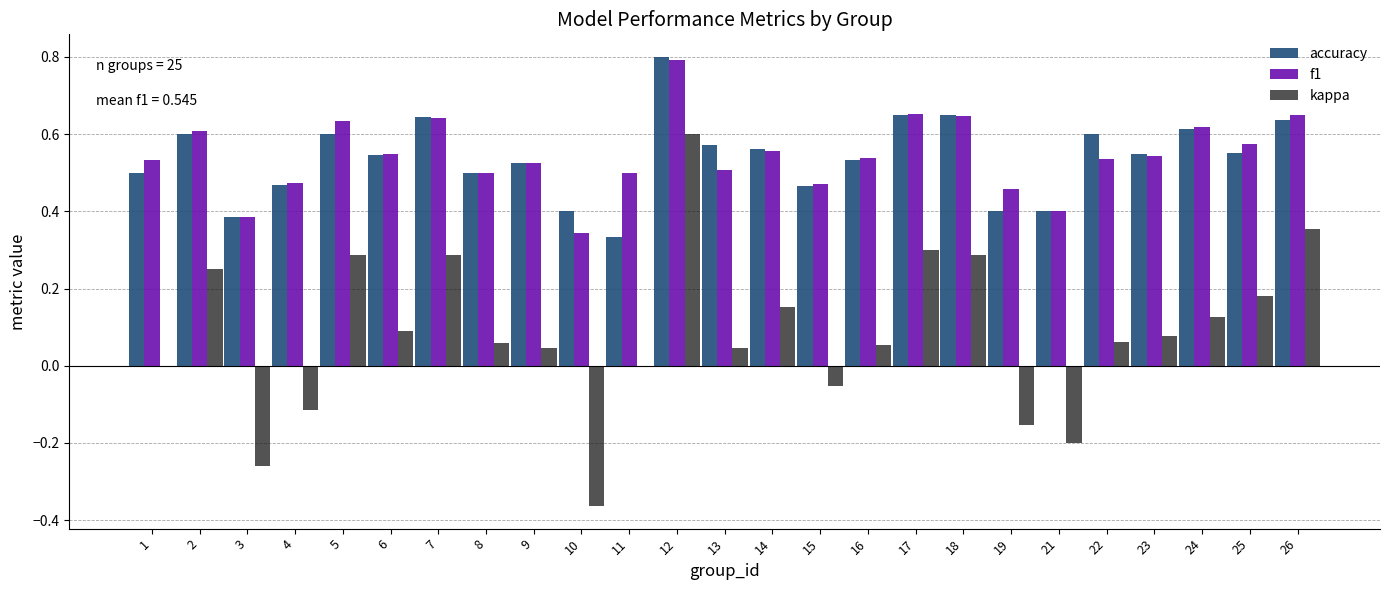

What is the sum of the accuracy values at 2 and 16?

1.1